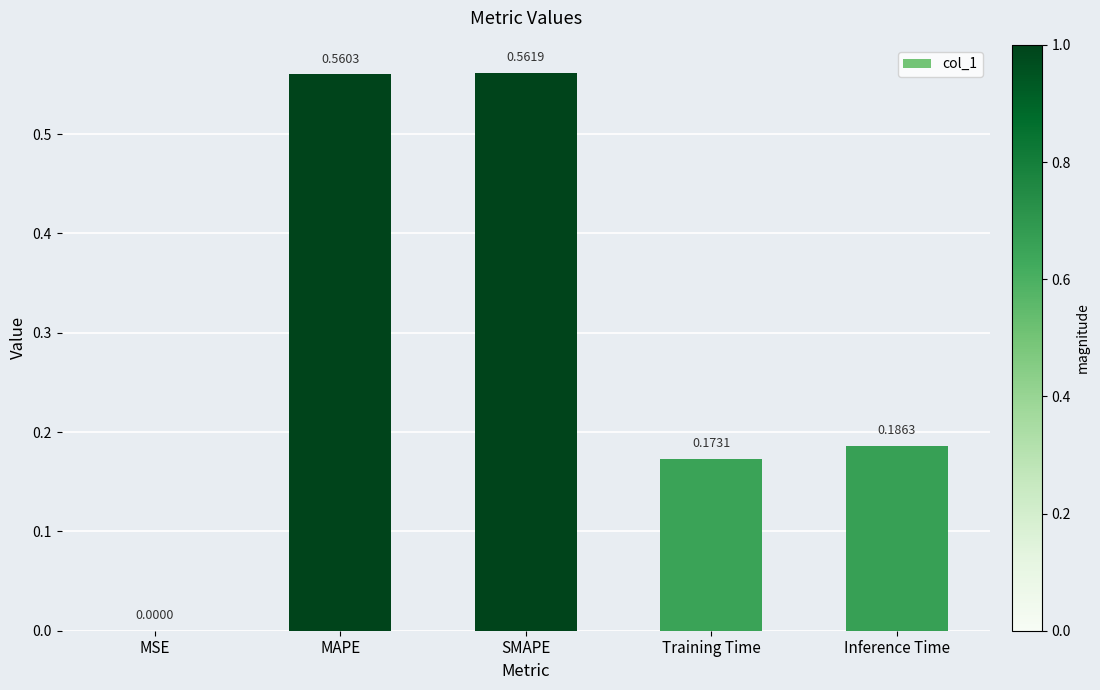

At which label is the value closest to 0?

MSE